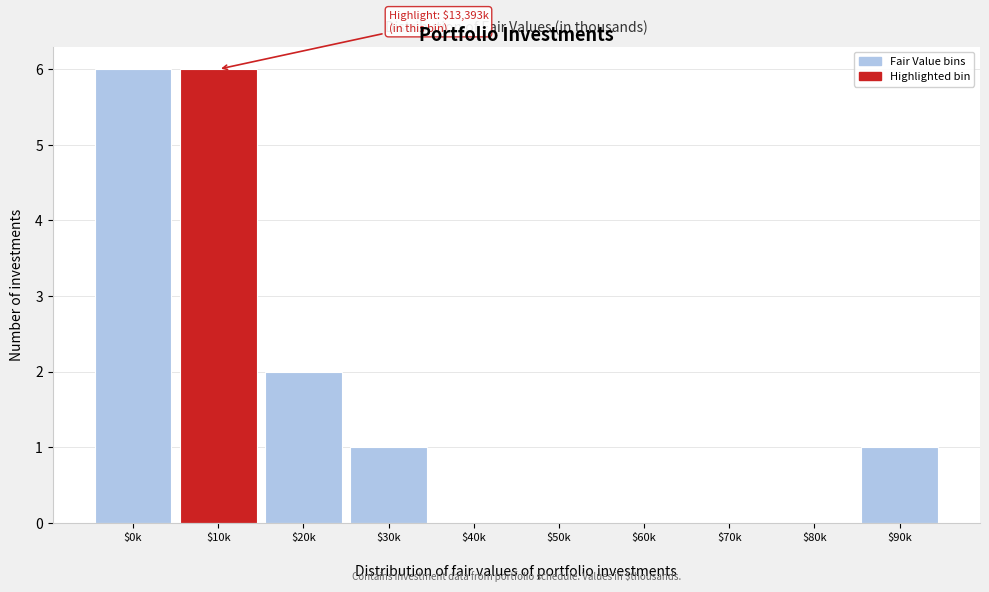

What is the sum of all values?

16